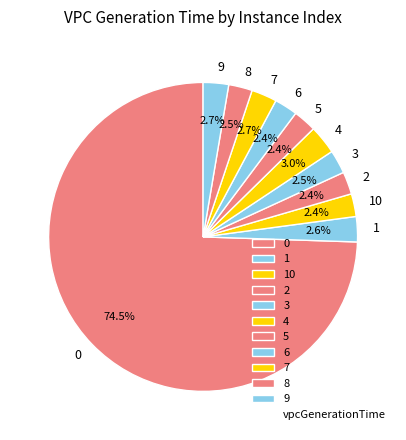

Count the number of slices in the pie.

11